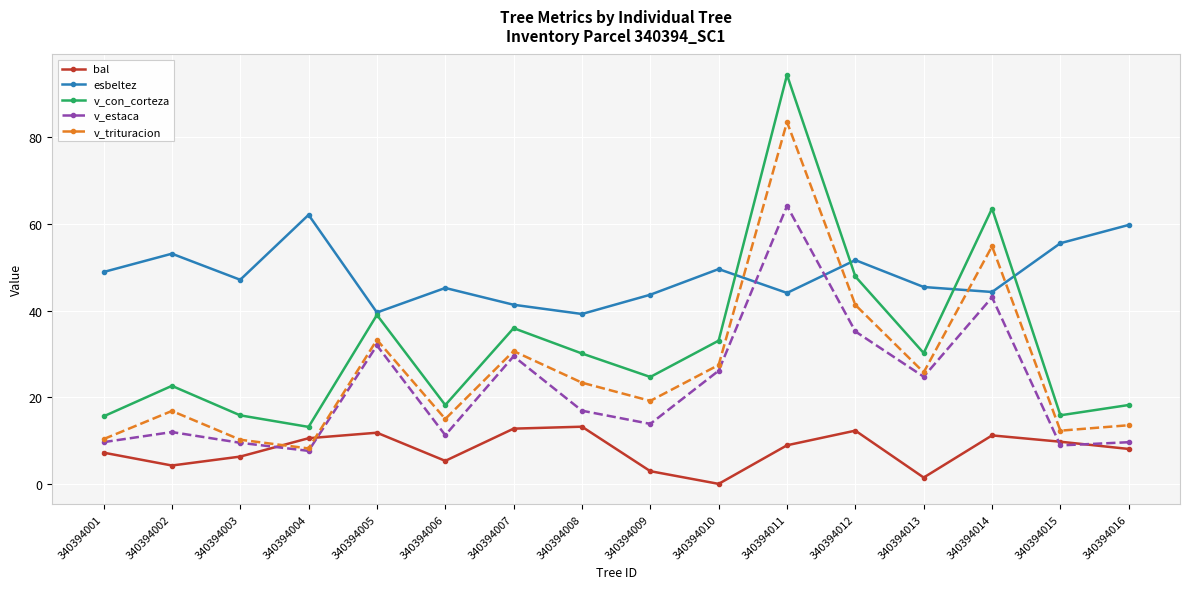

Between 340394005 and 340394012, which series saw the biggest shift?

esbeltez